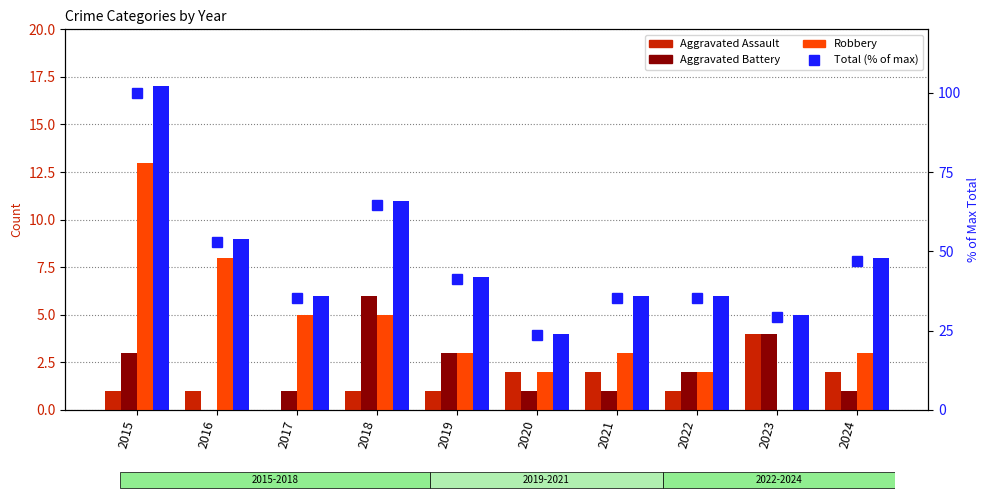

List the labels in order of Aggravated Assault value, largest first.

2023, 2020, 2021, 2024, 2015, 2016, 2018, 2019, 2022, 2017